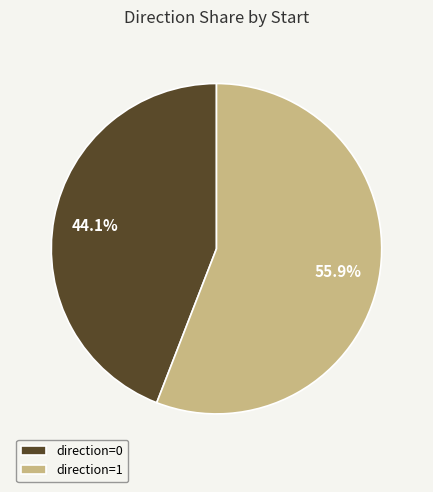

What is the total percentage of direction=0 and direction=1?

100.0%